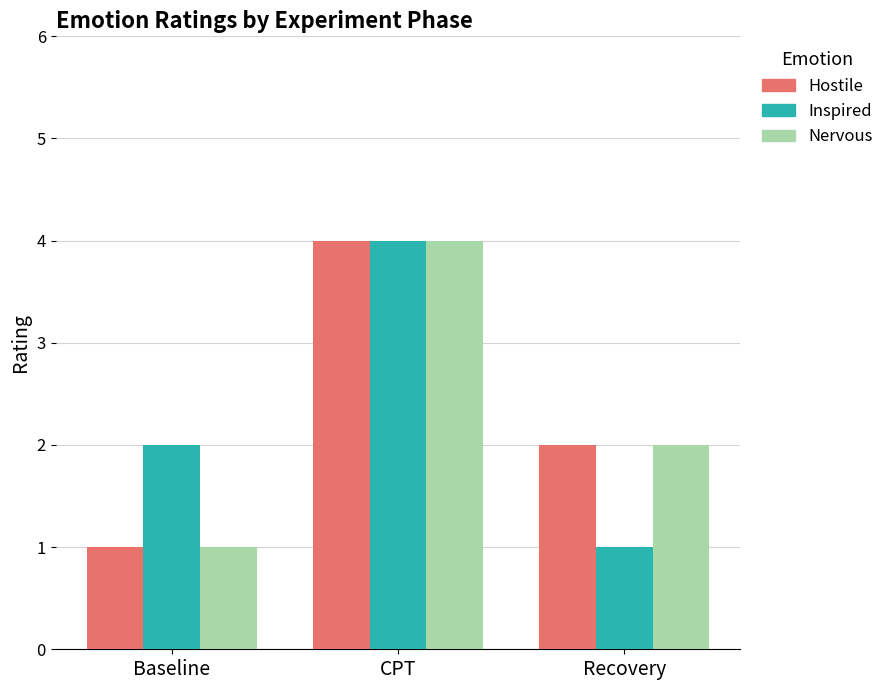

At which label does Nervous reach its peak?

CPT